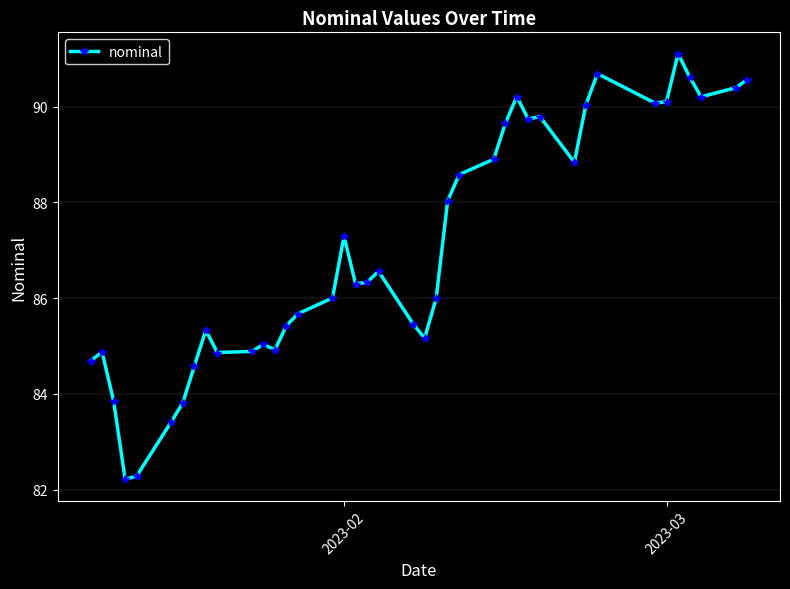

How many lines are shown in the chart?

1